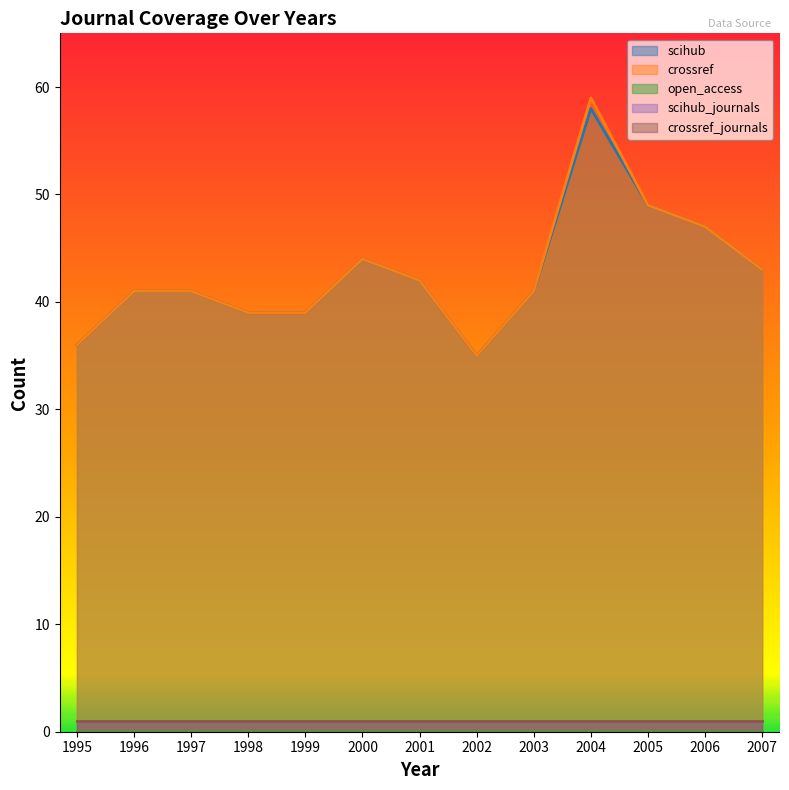

Reading right to left, what are all the values shown in this chart?

scihub: 43	47	49	58	41	35	42	44	39	39	41	41	36
crossref: 43	47	49	59	41	35	42	44	39	39	41	41	36
open_access: 0	0	0	0	0	0	0	0	0	0	0	0	0
scihub_journals: 1	1	1	1	1	1	1	1	1	1	1	1	1
crossref_journals: 1	1	1	1	1	1	1	1	1	1	1	1	1